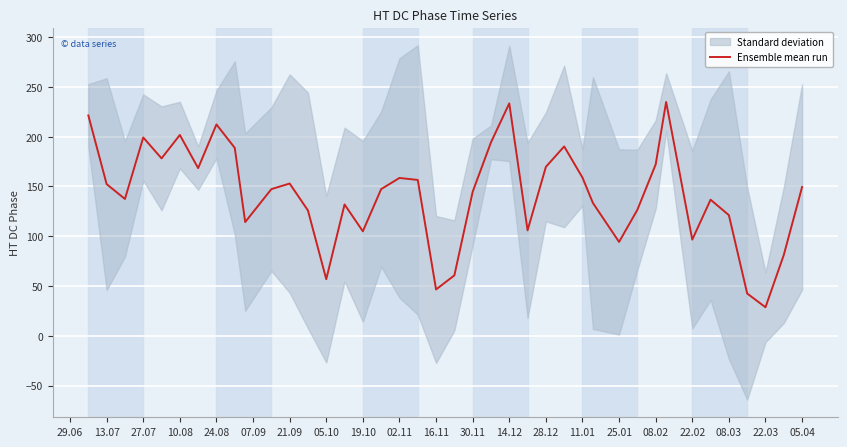

What is the sum of all values?

5679.4